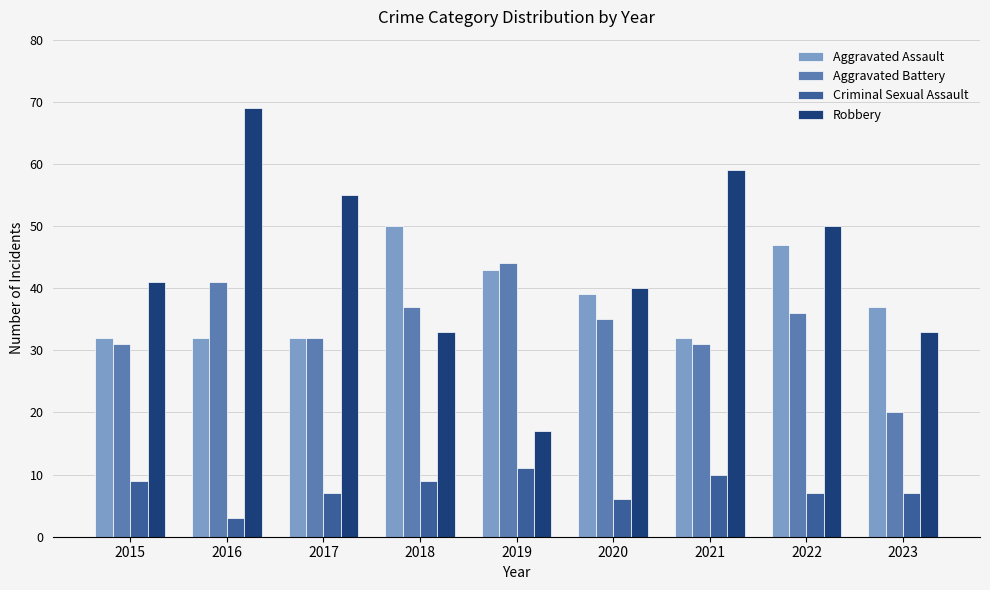

Is the value of Aggravated Assault at 2021 greater than the value of Aggravated Battery at 2015?

Yes